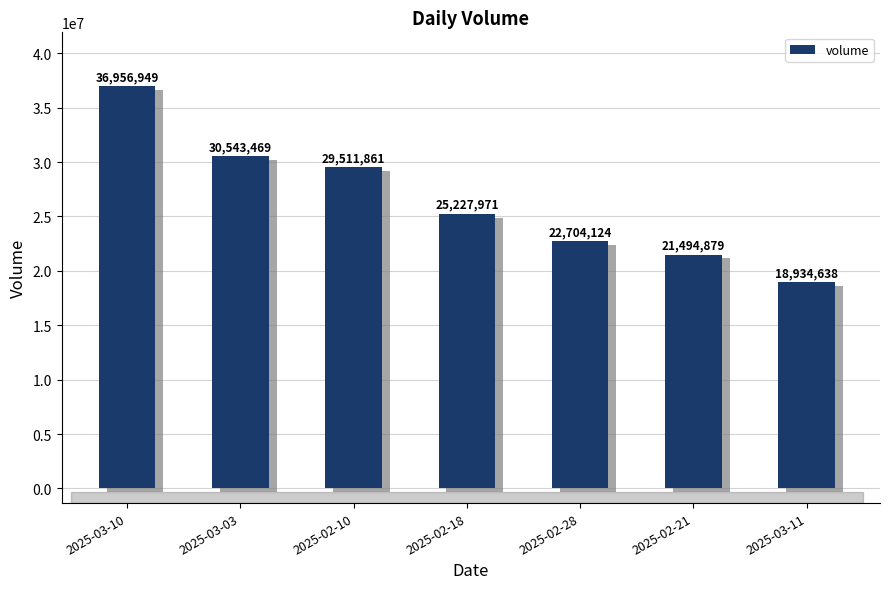

Between 2025-02-10 and 2025-02-18, which is larger?

2025-02-10